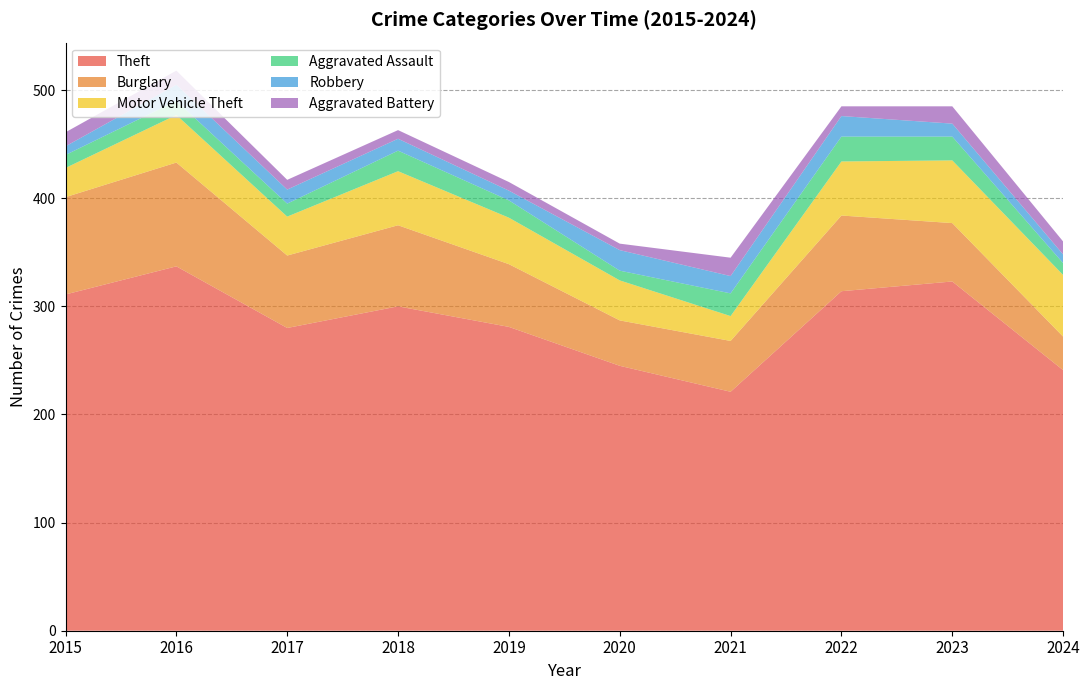

Reading left to right, transcribe all the data shown in this chart.

Theft: 2015=311	2016=337	2017=280	2018=300	2019=281	2020=245	2021=221	2022=314	2023=323	2024=241
Burglary: 2015=90	2016=96	2017=67	2018=75	2019=58	2020=42	2021=47	2022=70	2023=54	2024=31
Motor Vehicle Theft: 2015=27	2016=44	2017=36	2018=50	2019=43	2020=37	2021=23	2022=50	2023=58	2024=57
Aggravated Assault: 2015=12	2016=13	2017=12	2018=19	2019=16	2020=9	2021=21	2022=23	2023=22	2024=11
Robbery: 2015=8	2016=15	2017=13	2018=11	2019=9	2020=19	2021=16	2022=19	2023=12	2024=8
Aggravated Battery: 2015=13	2016=13	2017=9	2018=8	2019=8	2020=6	2021=17	2022=9	2023=16	2024=12